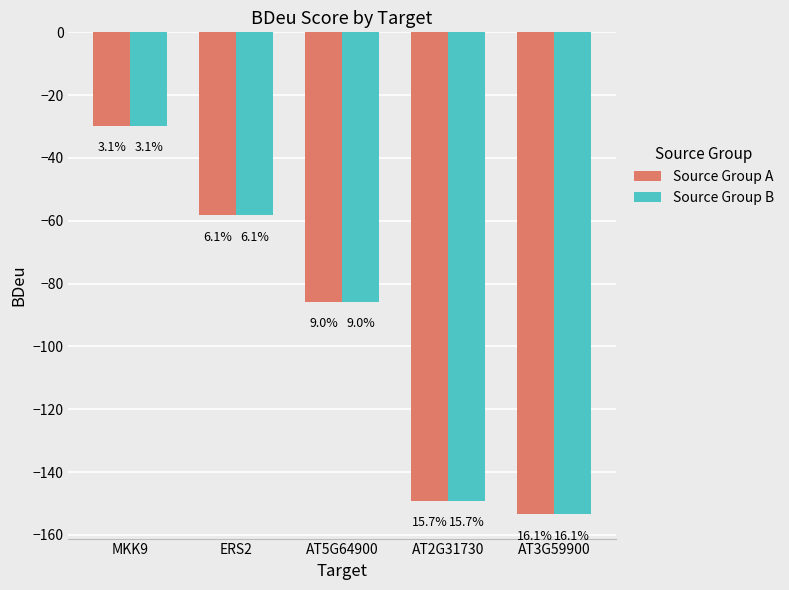

What is the difference between the maximum and minimum values in the Source Group B series?

123.8